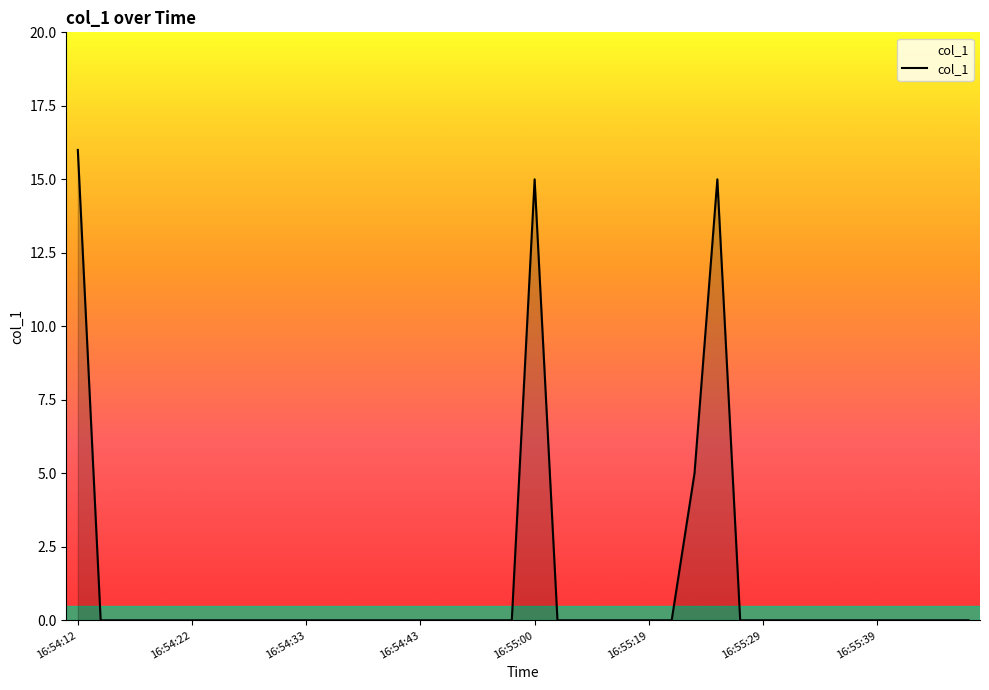

What is the greatest value displayed?

16